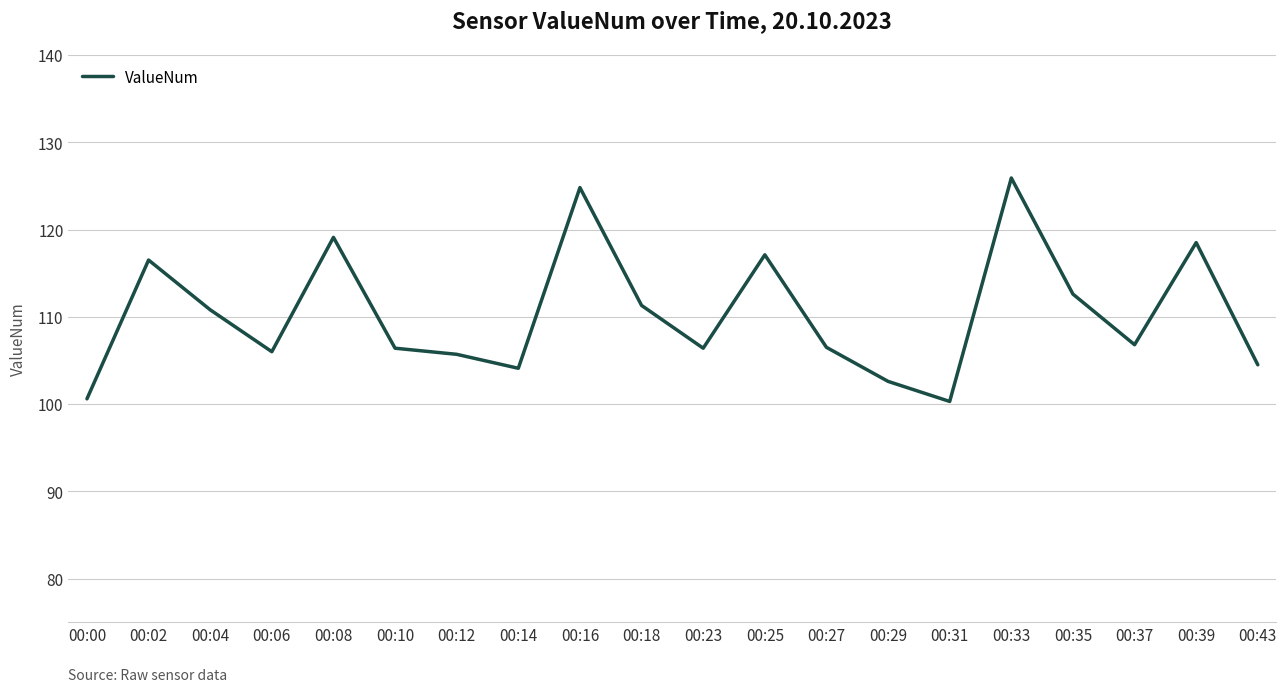

What is the difference between the values at 00:23 and 00:04?

4.4